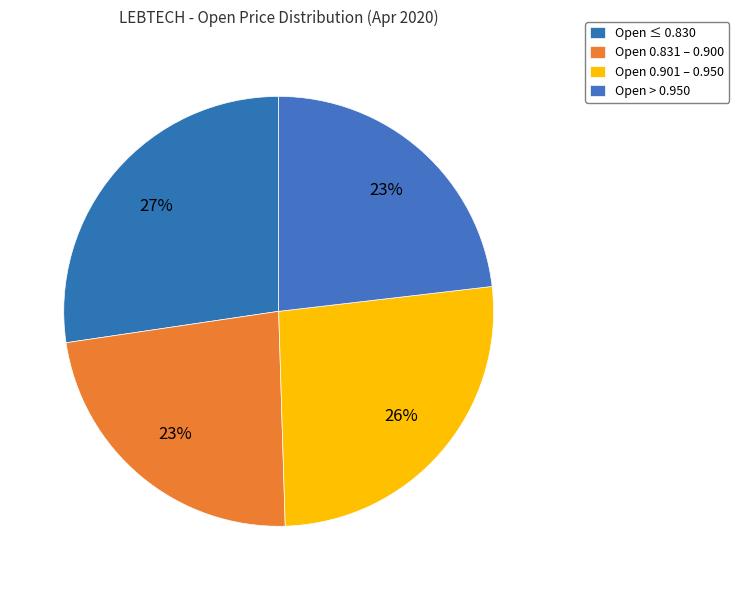

Count the number of slices in the pie.

4